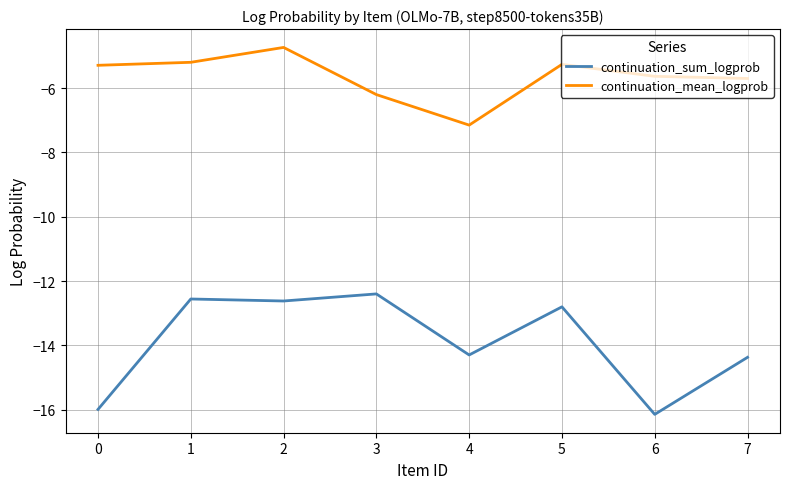

Read the continuation_mean_logprob value at 7.

-5.7